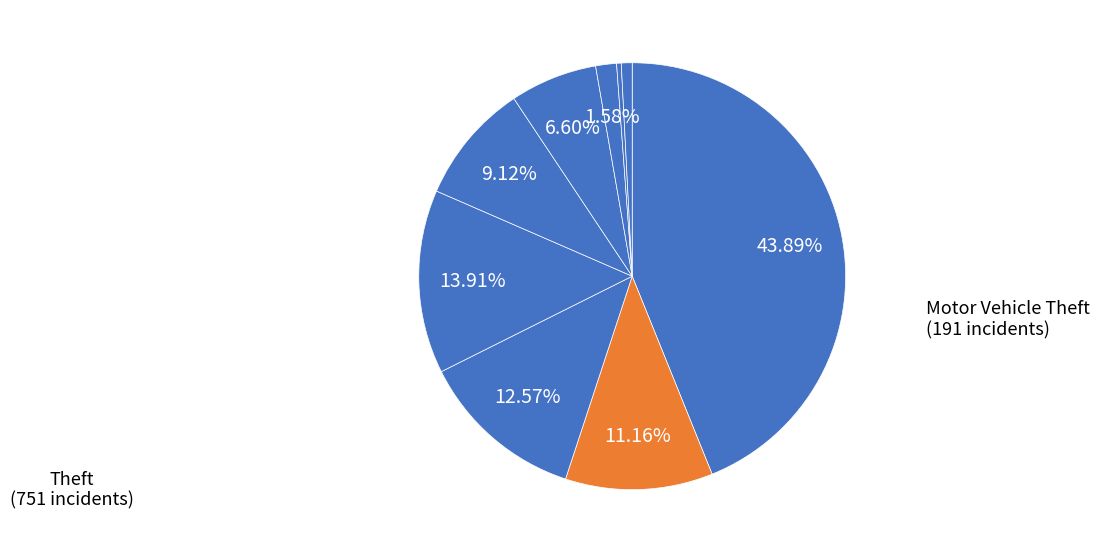

Count the number of slices in the pie.

9